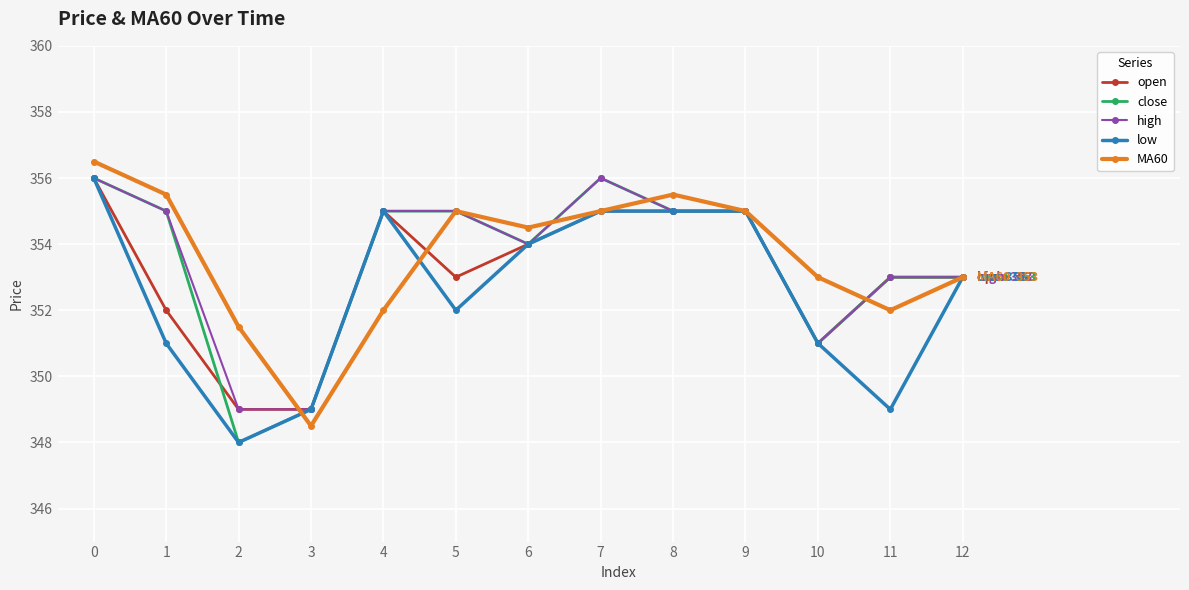

How many distinct data groups are displayed?

5